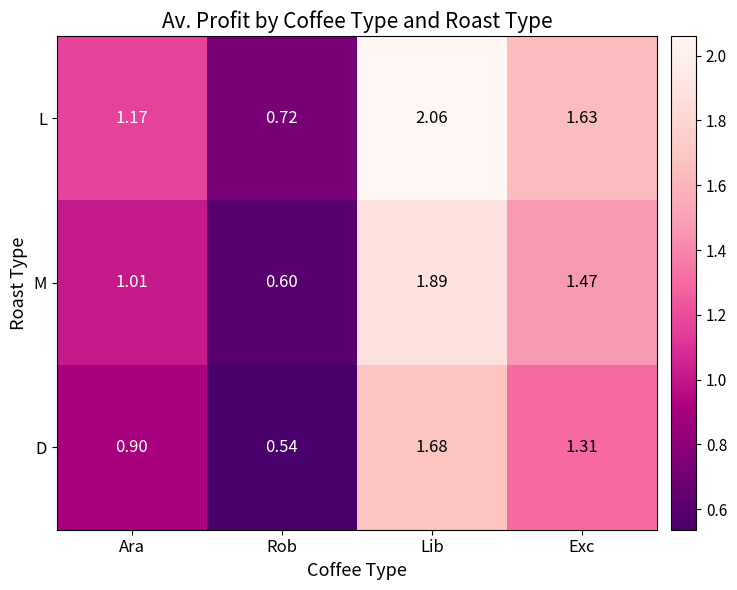

Rank the series at Ara from highest to lowest value.

L, M, D